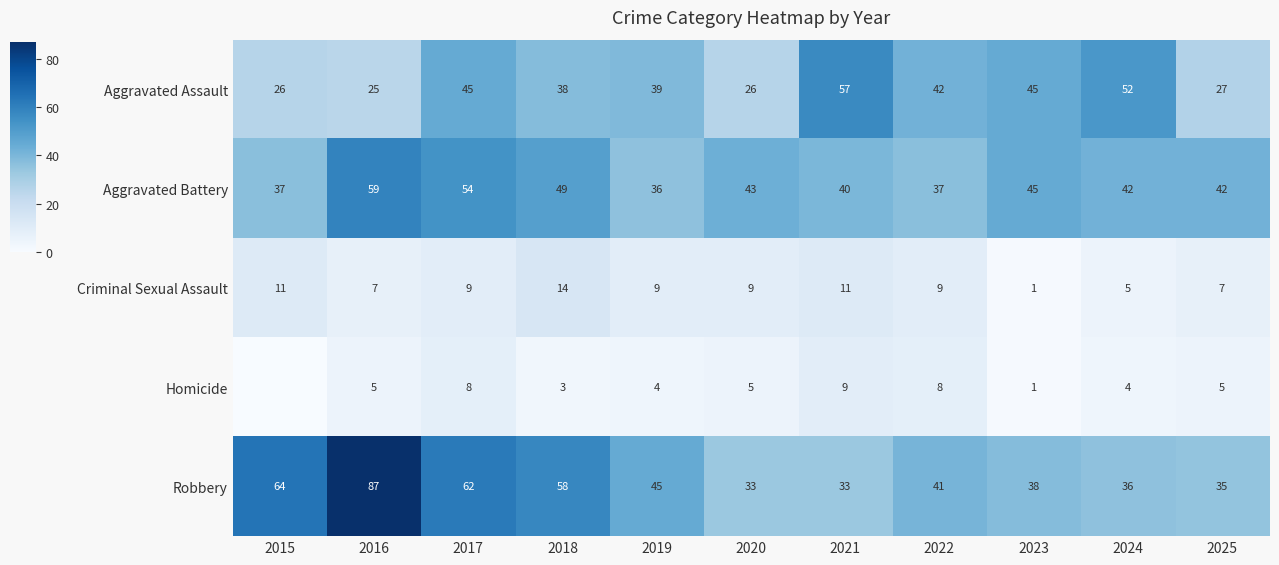

Is it true that Homicide equals 5 at 2018?

False